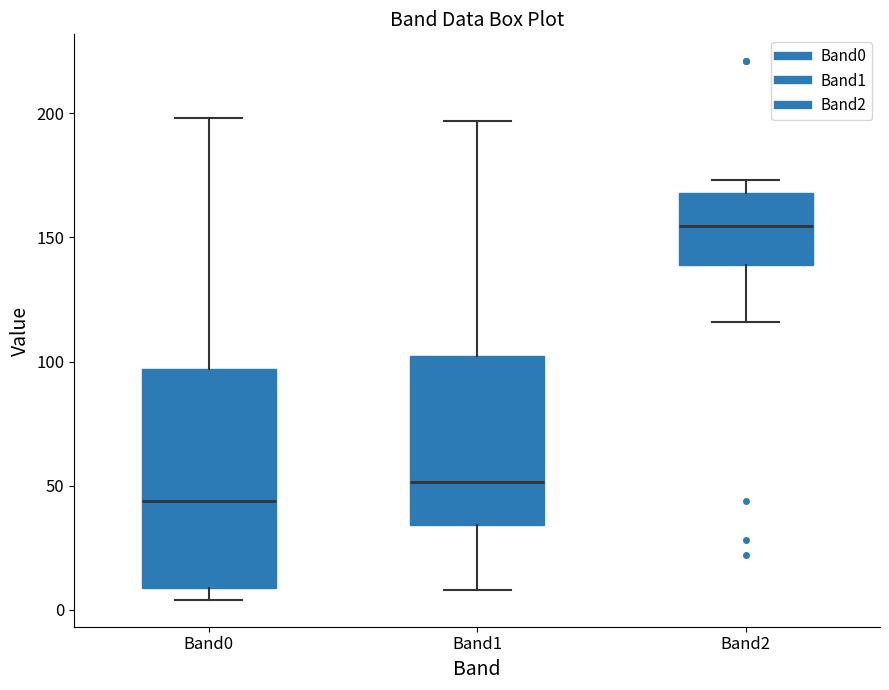

Reading left to right, transcribe this box plot: for each box, give where its median line is, the range the box spans, and where its two whiskers end, as read against the y-axis. The values are not printed on the chart, so give them approximately, as read against the axis.

Band0: median 45, box 10 to 95, whiskers 5 to 200
Band1: median 50, box 35 to 100, whiskers 10 to 195
Band2: median 155, box 140 to 170, whiskers 115 to 175